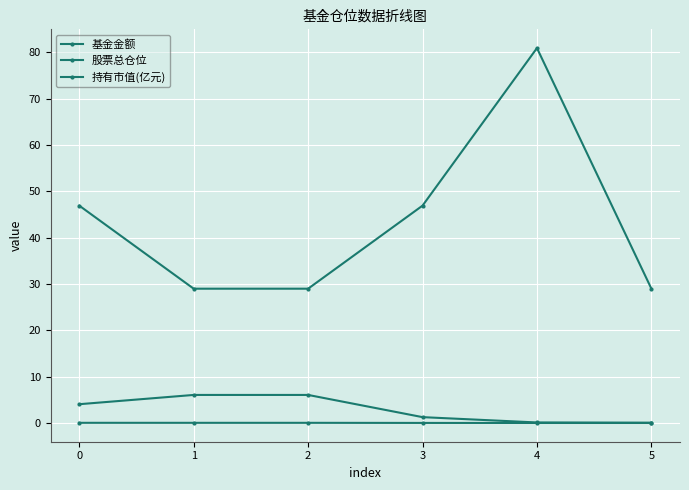

Count the number of categories in the chart.

6